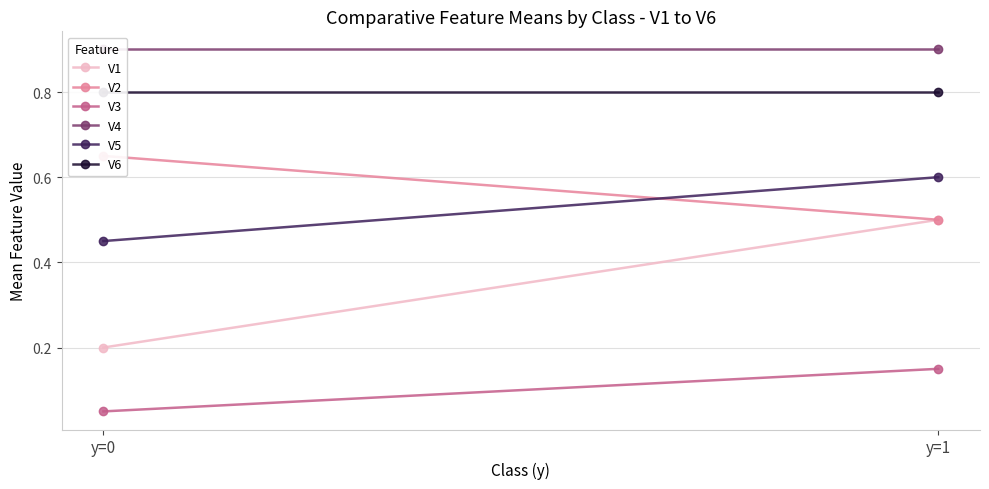

At which label is V6 closest to 0?

y=0